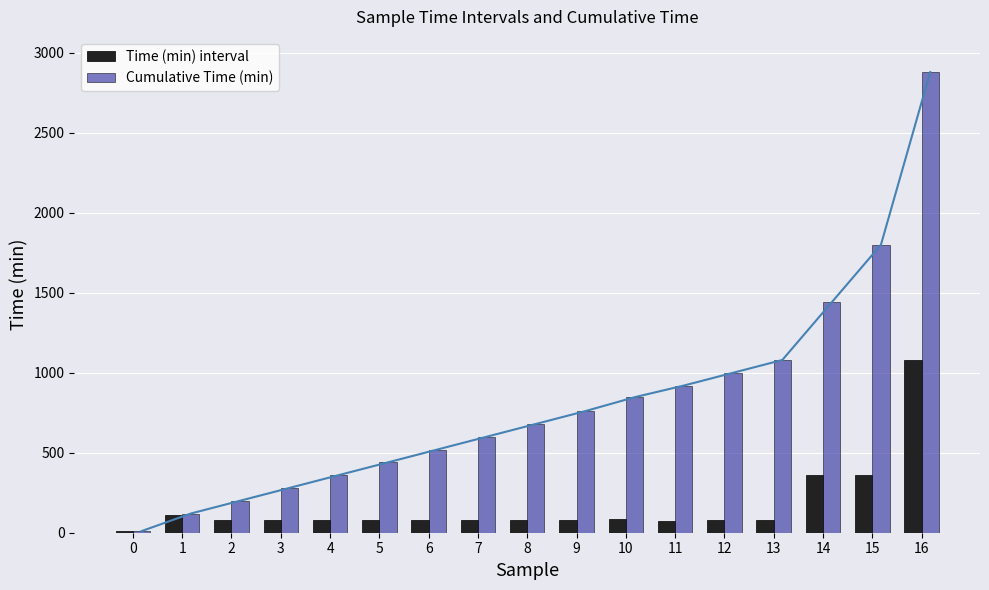

Where does the Time (min) interval series first go above 80?

1